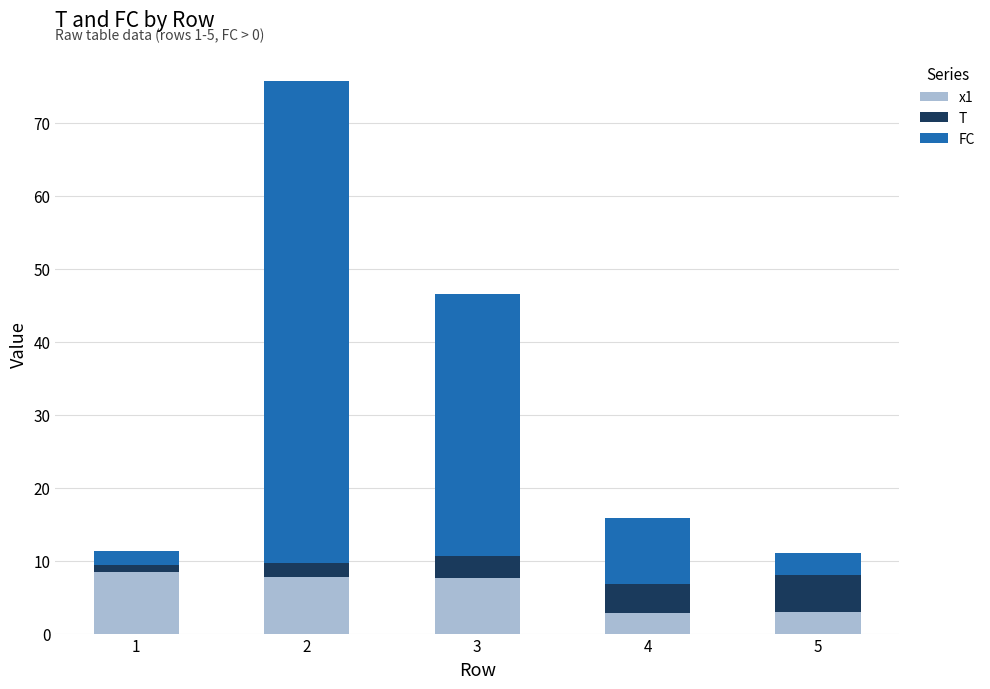

At which category is the sum across all series the highest?

2